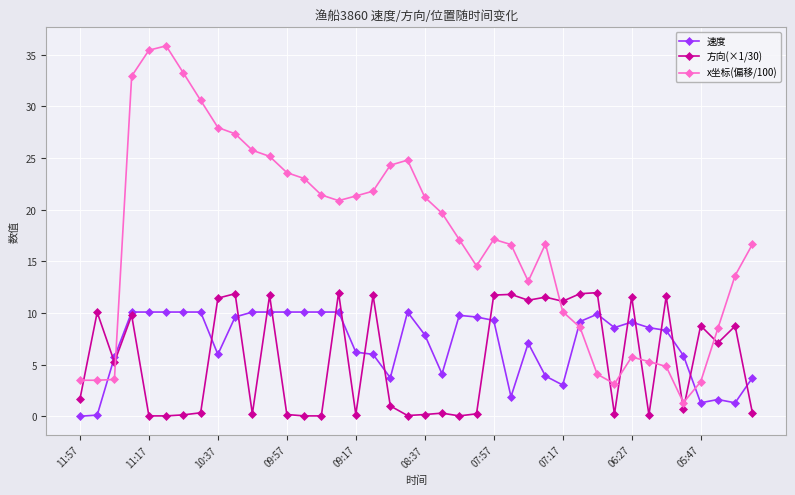

What is the sum of all 方向(×1/30) values?

218.7